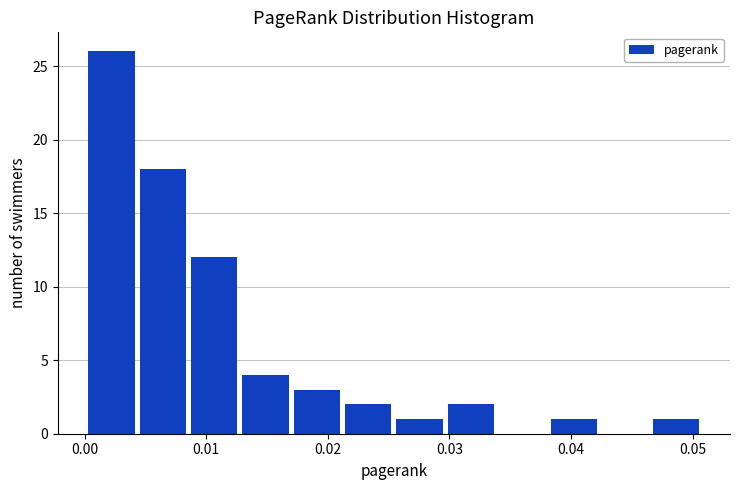

Which range on the x-axis has the tallest bar?

0.000 to 0.004